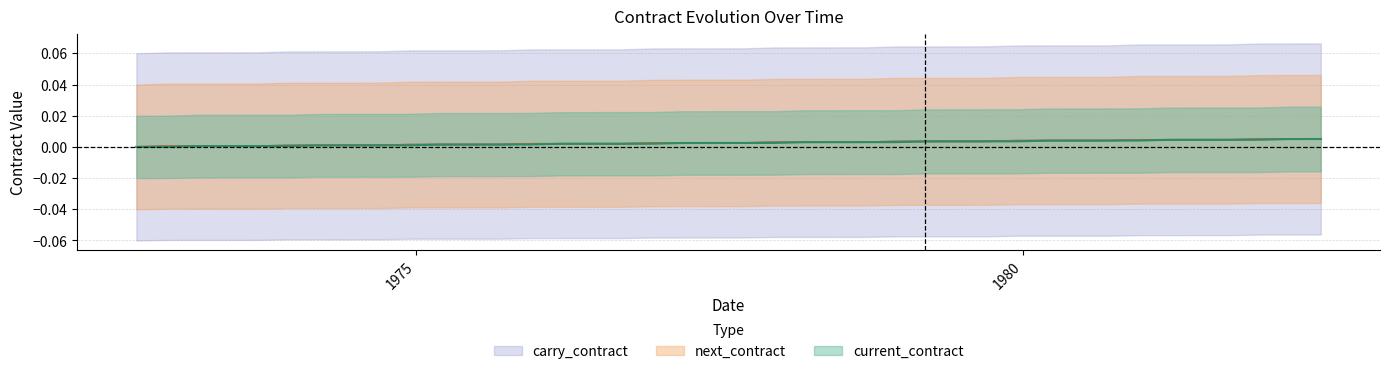

At which category is the sum across all series the highest?

1982-06-14